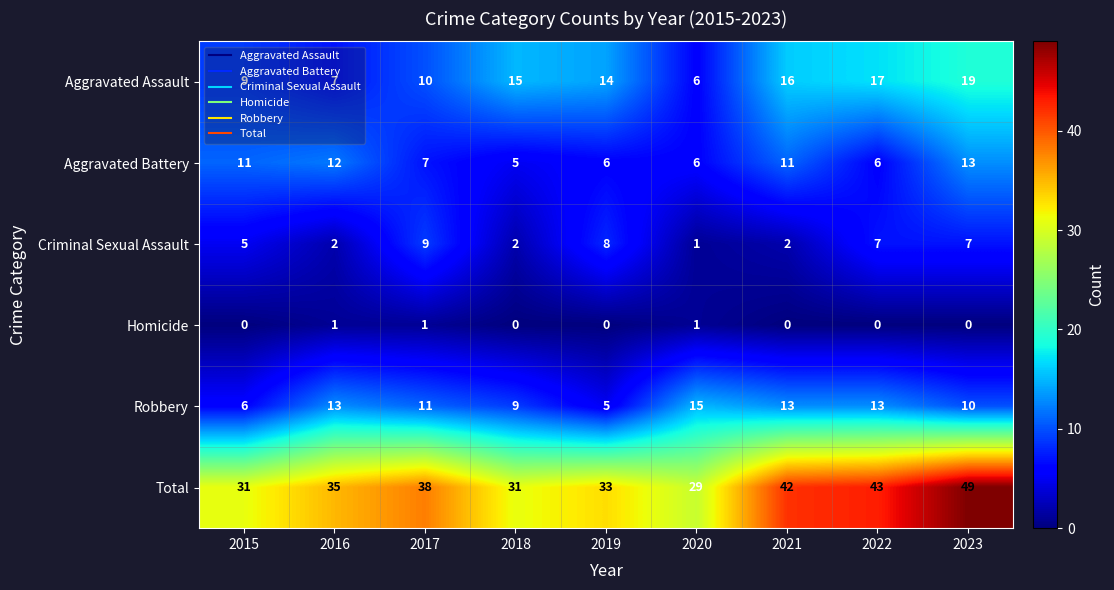

Which series has the widest spread of values?

Total